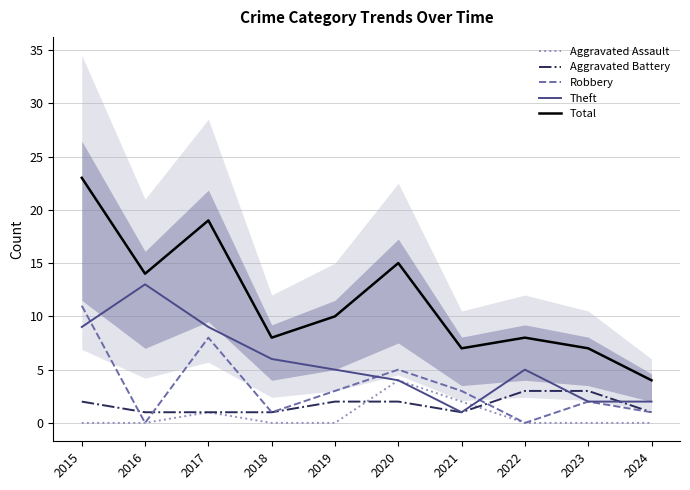

At how many categories does at least one series exceed 20?

1